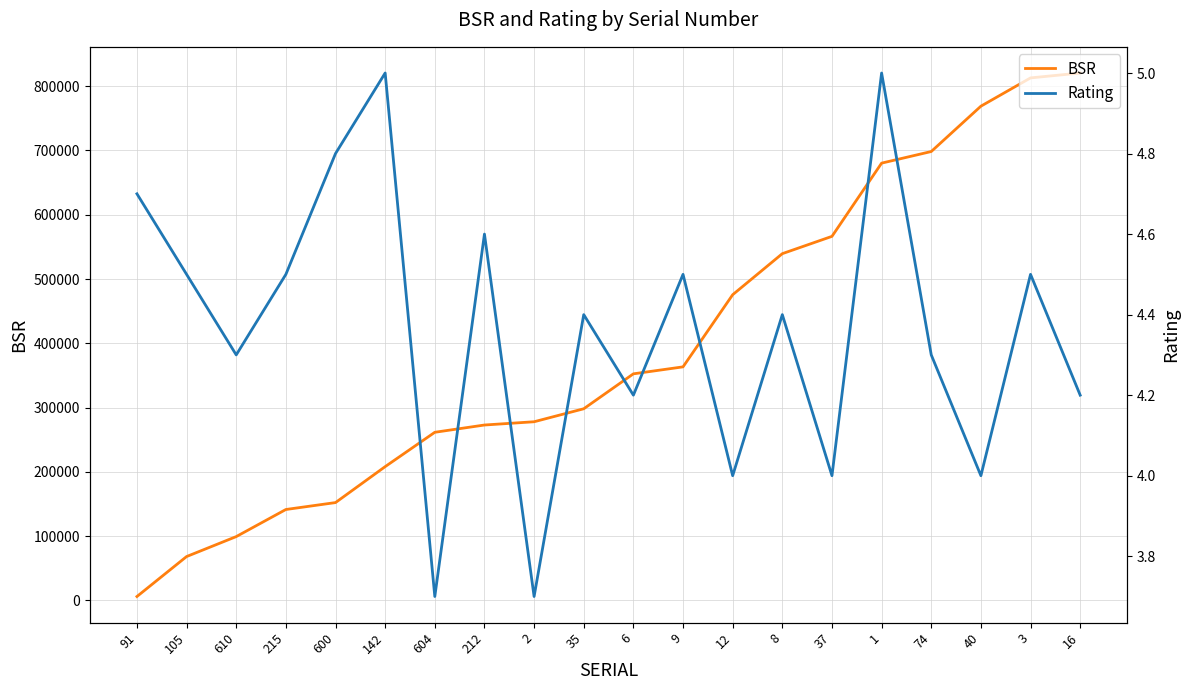

Count the Rating values in the range 4 to 5.

18